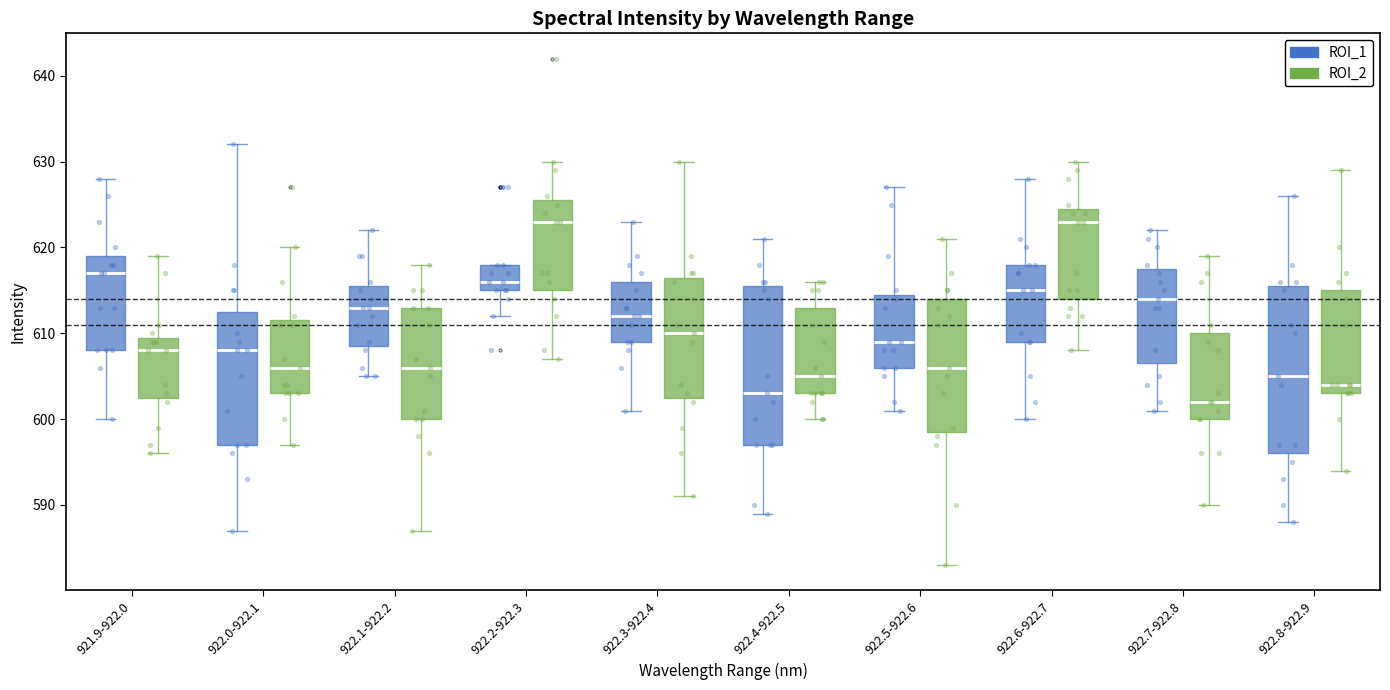

Reading left to right, read every box against the y-axis: the position of its median line, the range the box covers, and the ends of its whiskers. The values are not printed on the chart, so give them approximately, as read against the axis.

921.9-922.0 (ROI_1): median 617, box 608 to 619, whiskers 600 to 628
921.9-922.0 (ROI_2): median 608, box 603 to 610, whiskers 596 to 619
922.0-922.1 (ROI_1): median 608, box 597 to 613, whiskers 587 to 632
922.0-922.1 (ROI_2): median 606, box 603 to 612, whiskers 597 to 620
922.1-922.2 (ROI_1): median 613, box 609 to 616, whiskers 605 to 622
922.1-922.2 (ROI_2): median 606, box 600 to 613, whiskers 587 to 618
922.2-922.3 (ROI_1): median 616, box 615 to 618, whiskers 612 to 618
922.2-922.3 (ROI_2): median 623, box 615 to 626, whiskers 607 to 630
922.3-922.4 (ROI_1): median 612, box 609 to 616, whiskers 601 to 623
922.3-922.4 (ROI_2): median 610, box 603 to 617, whiskers 591 to 630
922.4-922.5 (ROI_1): median 603, box 597 to 616, whiskers 589 to 621
922.4-922.5 (ROI_2): median 605, box 603 to 613, whiskers 600 to 616
922.5-922.6 (ROI_1): median 609, box 606 to 615, whiskers 601 to 627
922.5-922.6 (ROI_2): median 606, box 599 to 614, whiskers 583 to 621
922.6-922.7 (ROI_1): median 615, box 609 to 618, whiskers 600 to 628
922.6-922.7 (ROI_2): median 623, box 614 to 625, whiskers 608 to 630
922.7-922.8 (ROI_1): median 614, box 607 to 618, whiskers 601 to 622
922.7-922.8 (ROI_2): median 602, box 600 to 610, whiskers 590 to 619
922.8-922.9 (ROI_1): median 605, box 596 to 616, whiskers 588 to 626
922.8-922.9 (ROI_2): median 604, box 603 to 615, whiskers 594 to 629